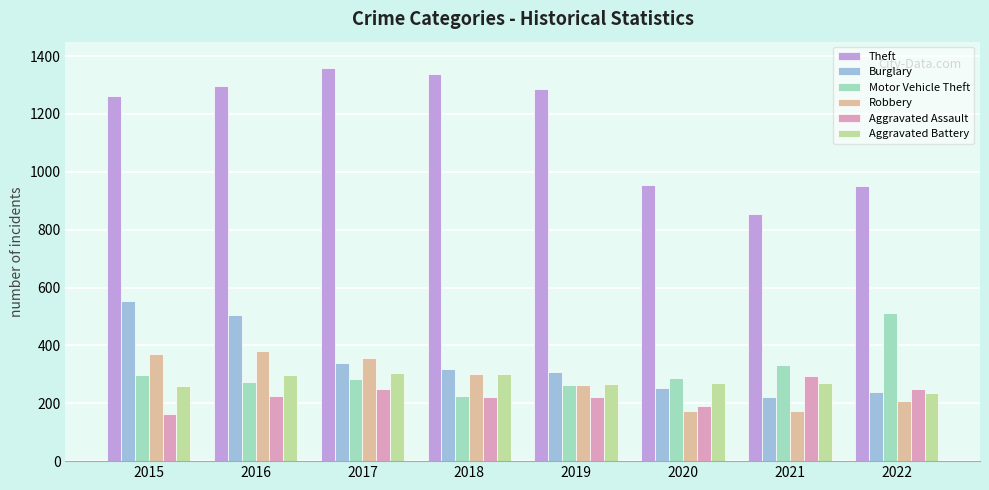

The value of Theft at 2019 is 1288. True or false?

True